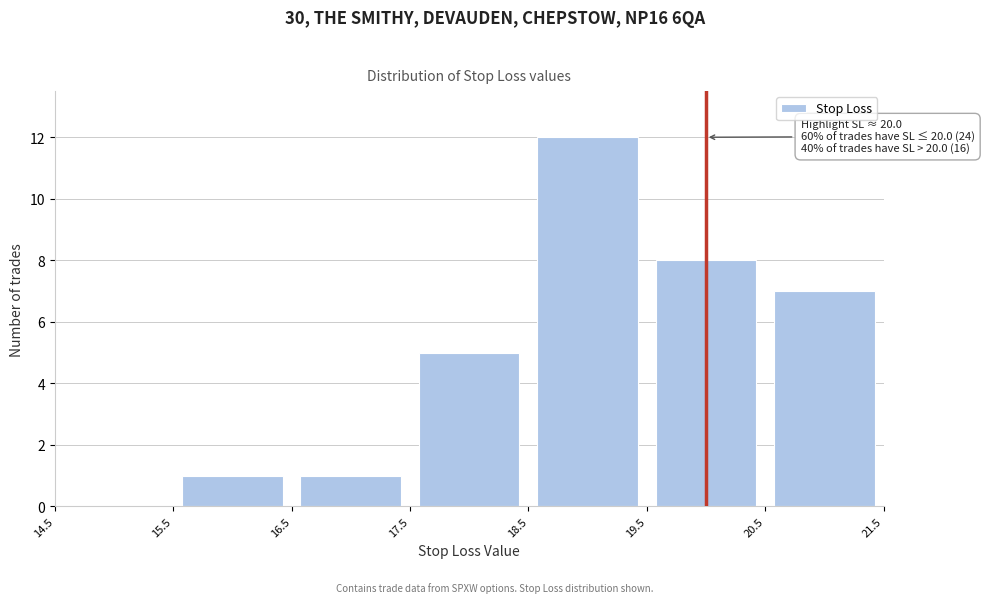

Which range on the x-axis has the tallest bar?

18.5 to 19.5